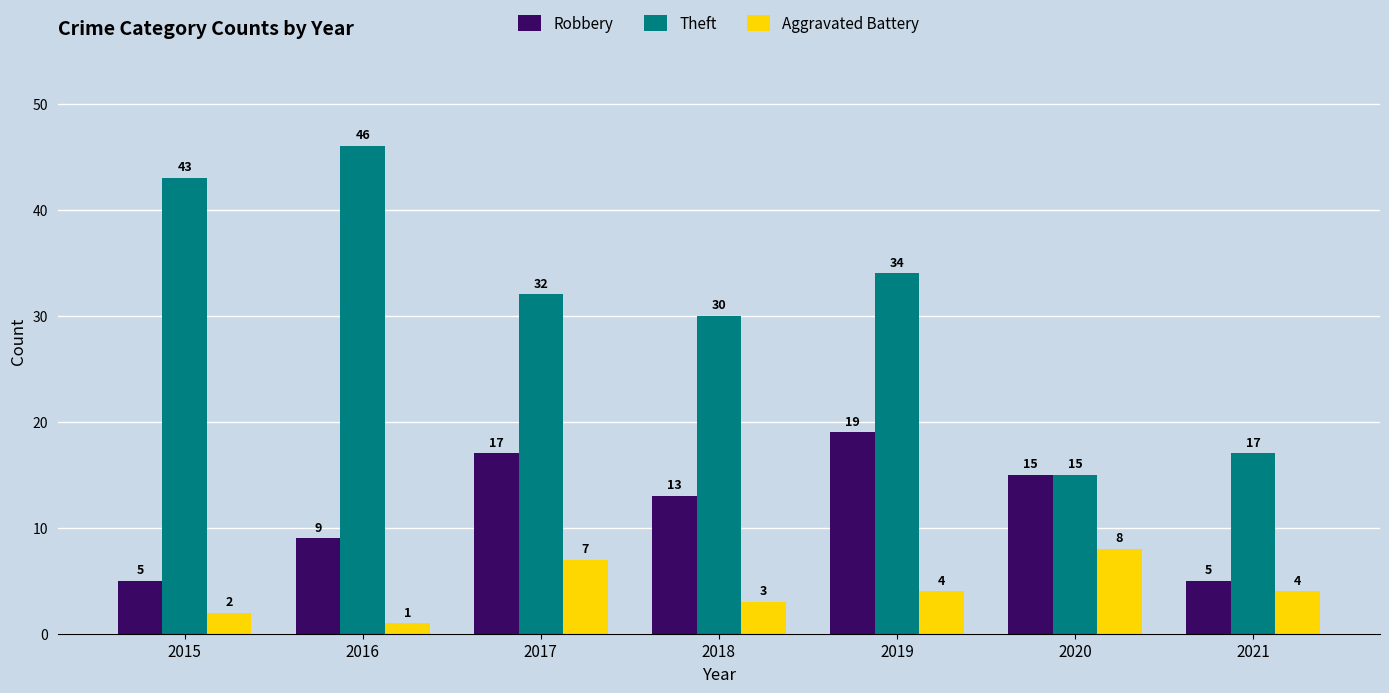

At which label is Theft closest to 30?

2018